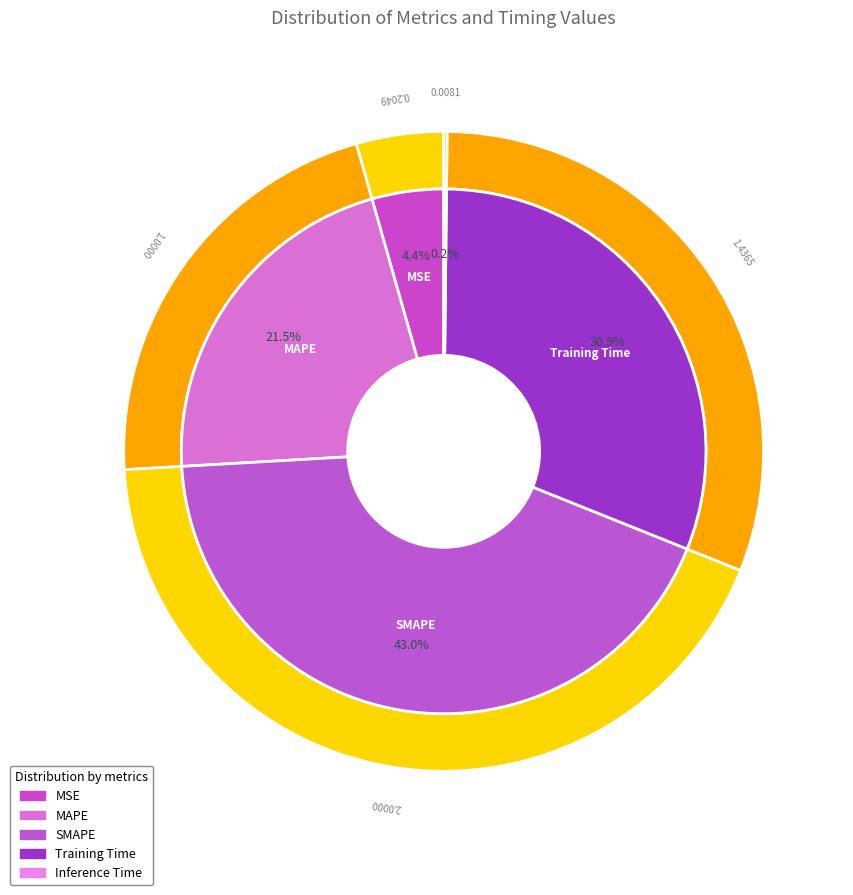

Rank the categories by value from highest to lowest.

SMAPE, Training Time, MAPE, MSE, Inference Time